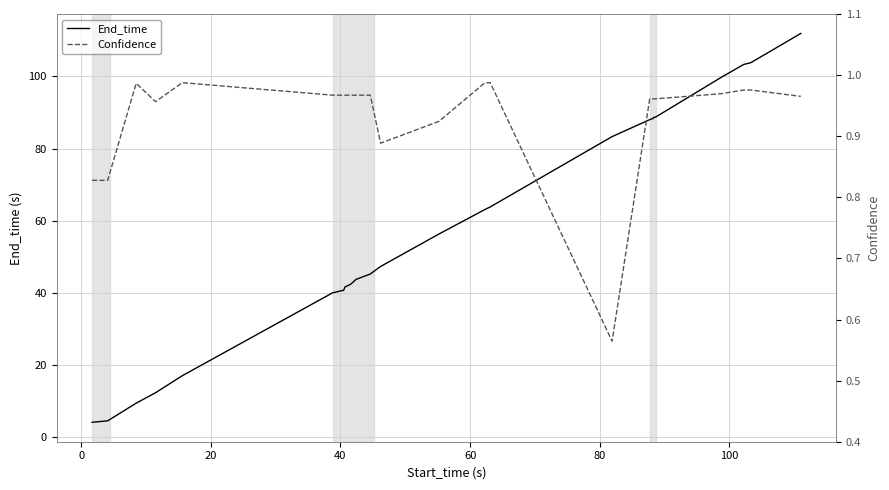

What is the minimum value for End_time?

4.1